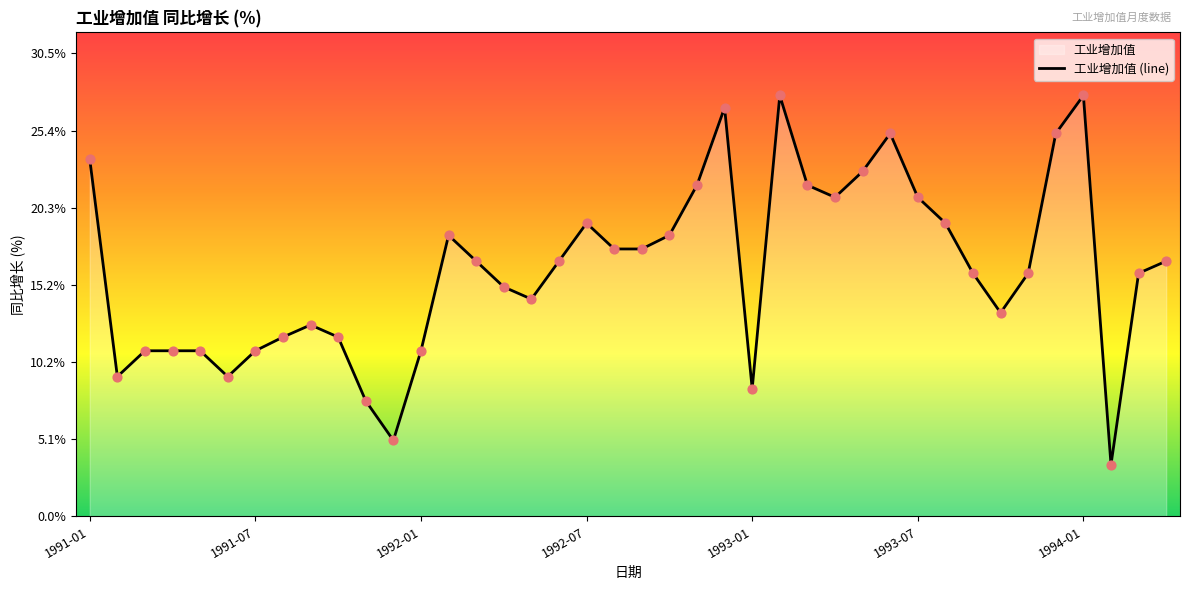

What is the change in value from 22 to 31?

-2.5